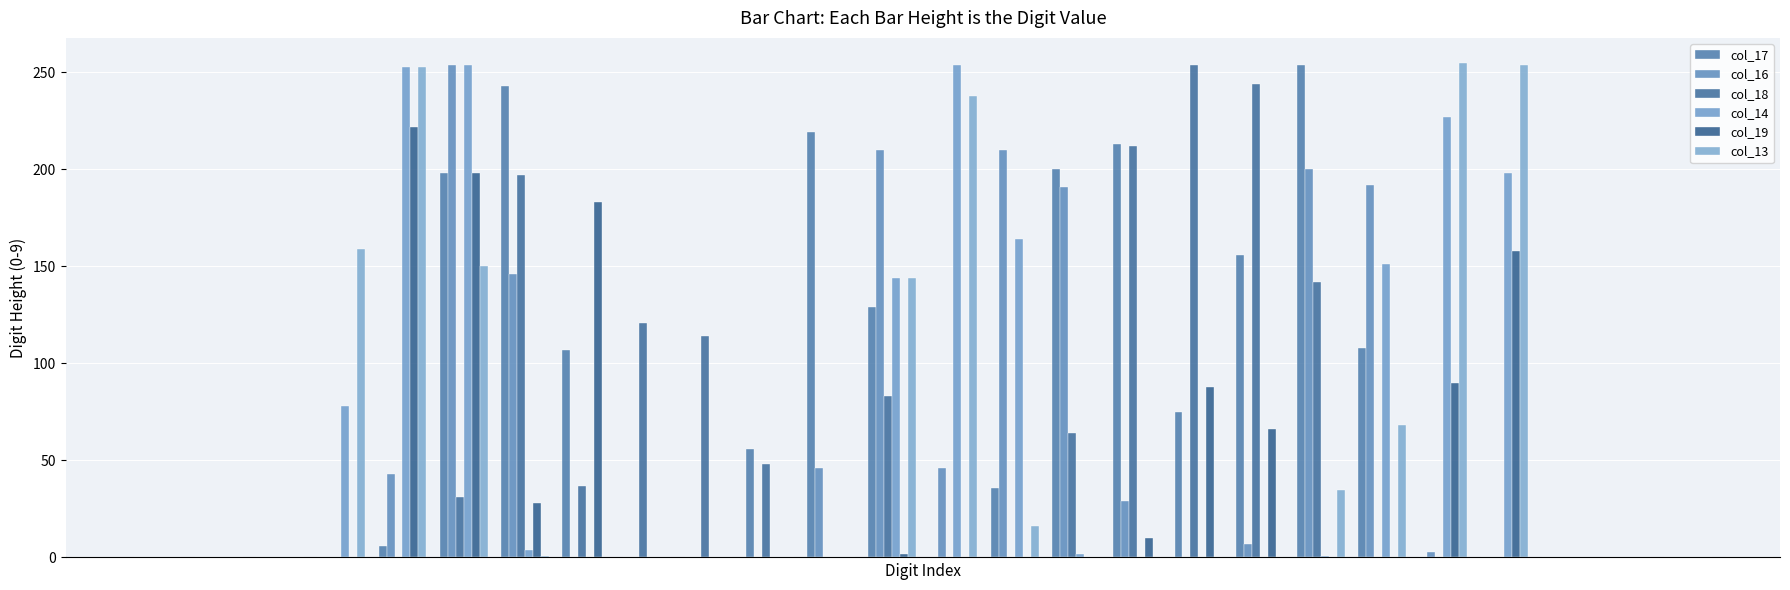

How many categories are shown in the chart?

28